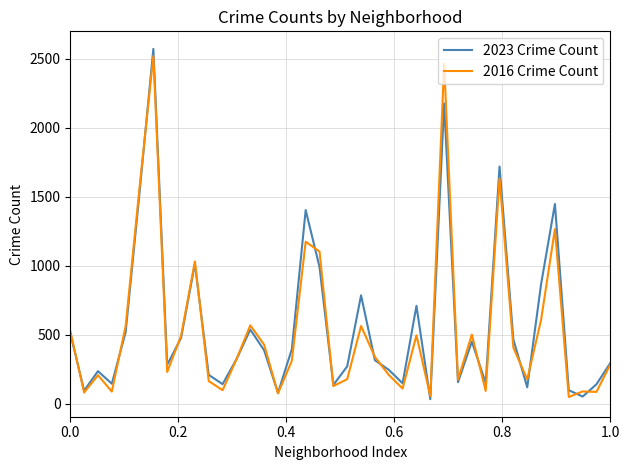

What is the greatest value displayed?

2570